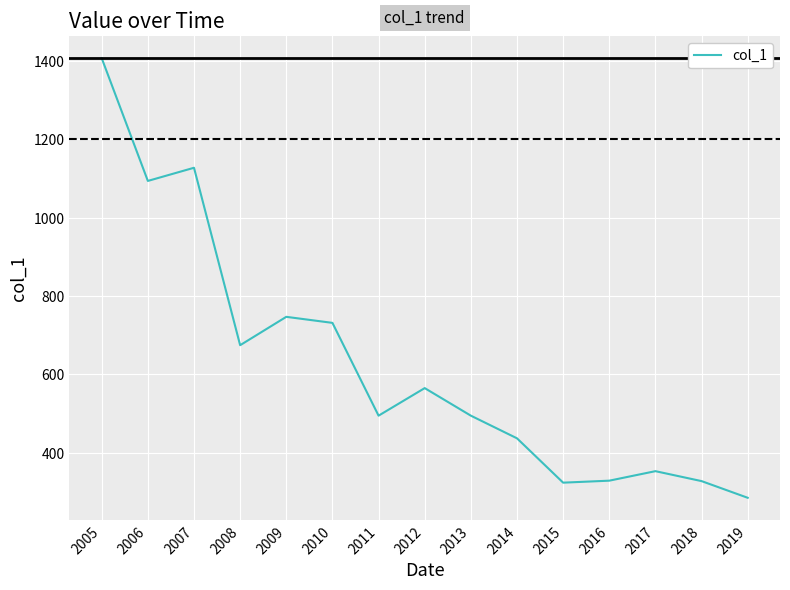

The chart shows a value of 352.6 at 2017. True or false?

True